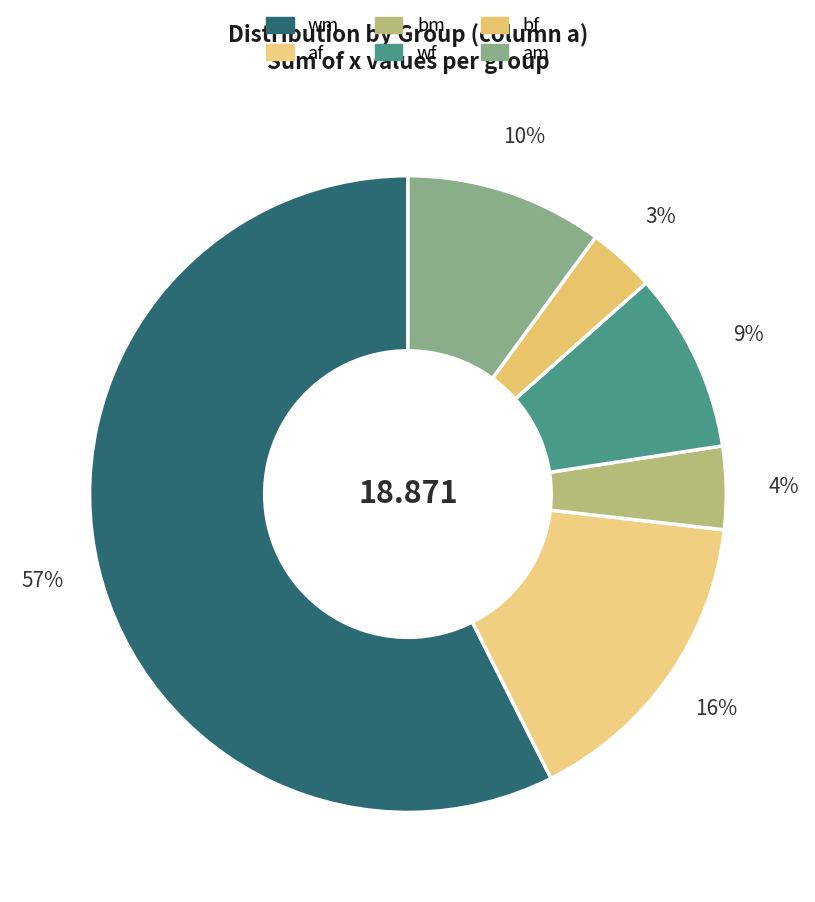

Count the number of slices in the pie.

6